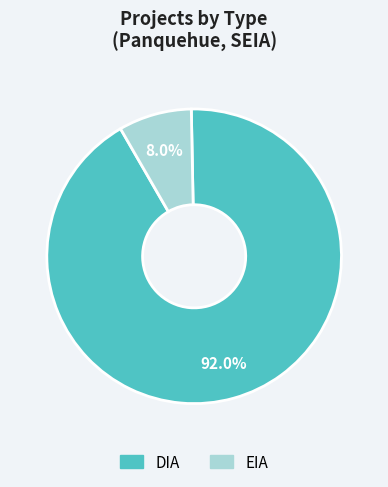

How many segments does this pie chart have?

2